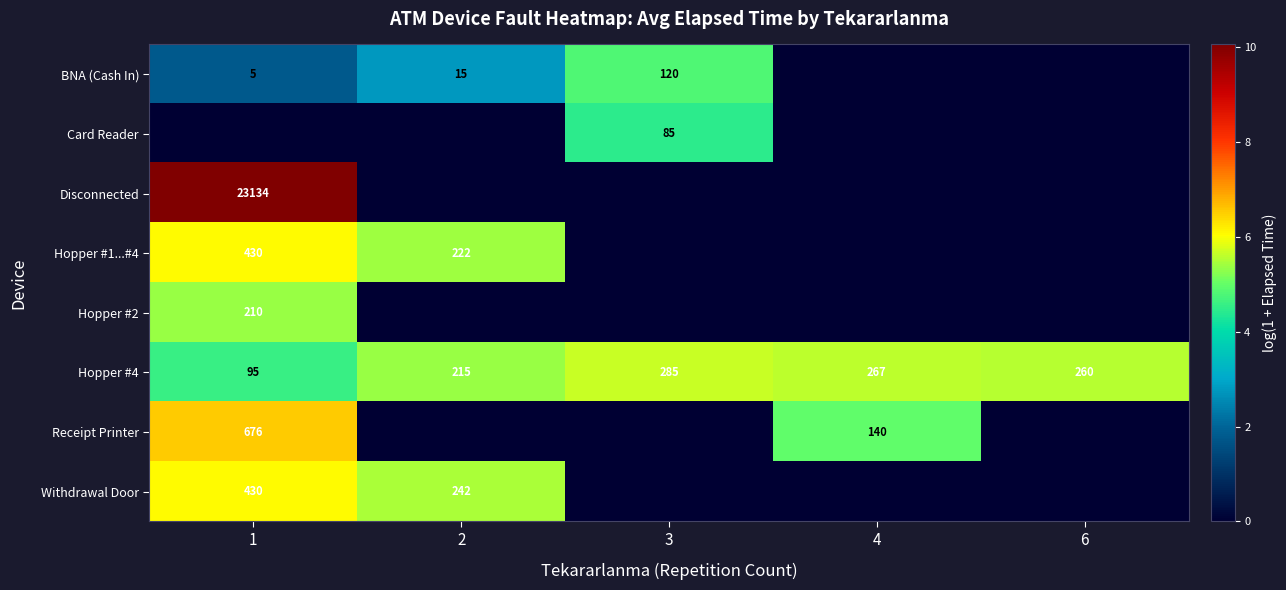

True or false: BNA (Cash In) has a value of 3 at 1.

False